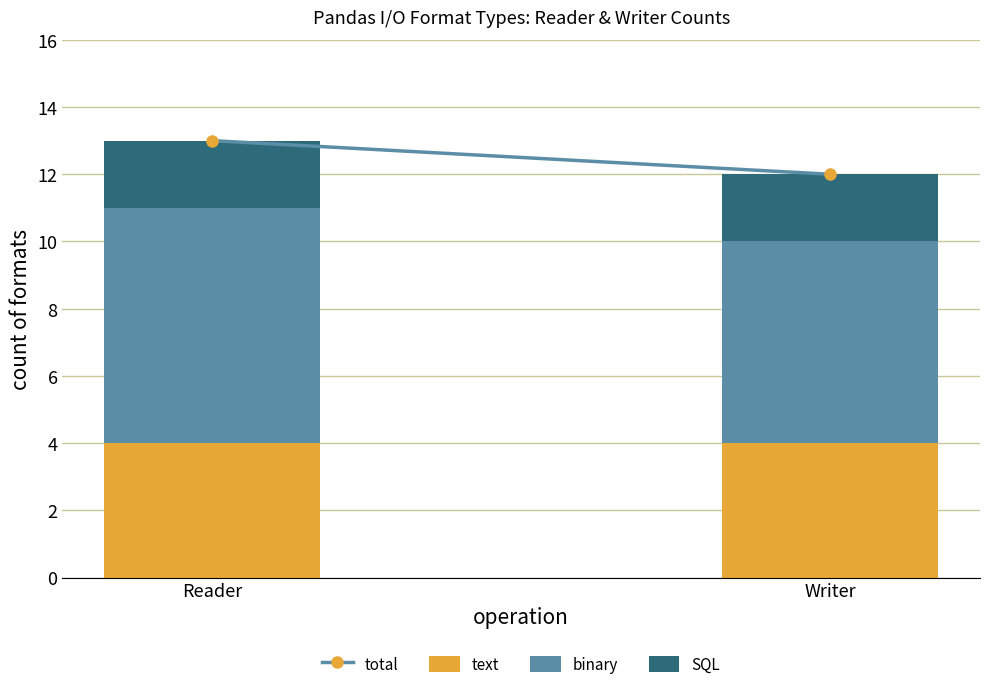

What is the maximum value for text?

4